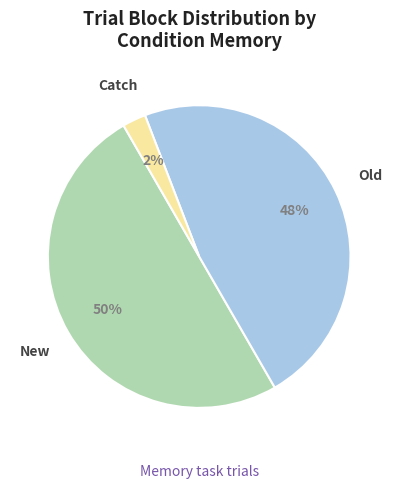

To the nearest percent, what is the difference between the largest and smallest slice percentages?

48%